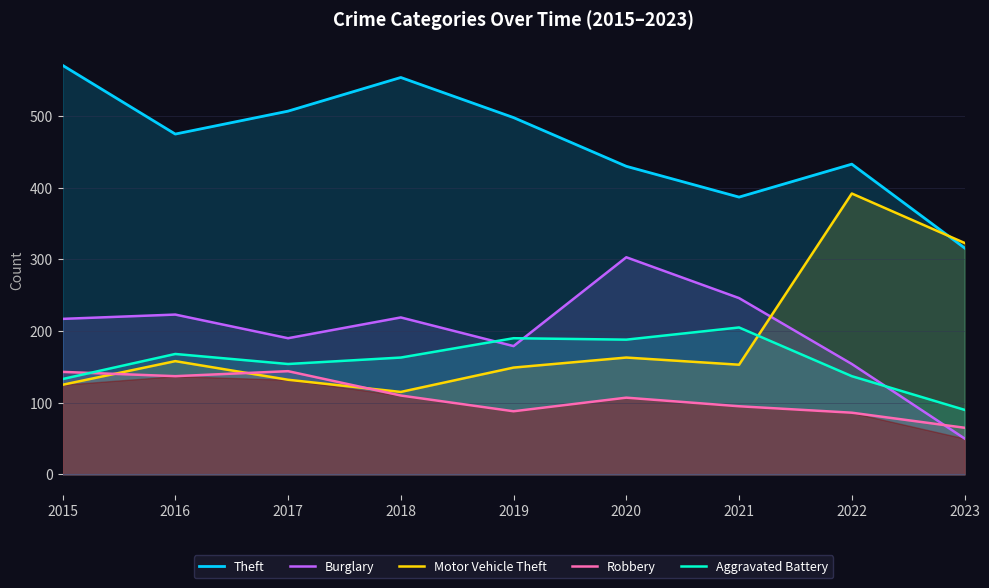

Which series has the largest range (max minus min)?

Motor Vehicle Theft